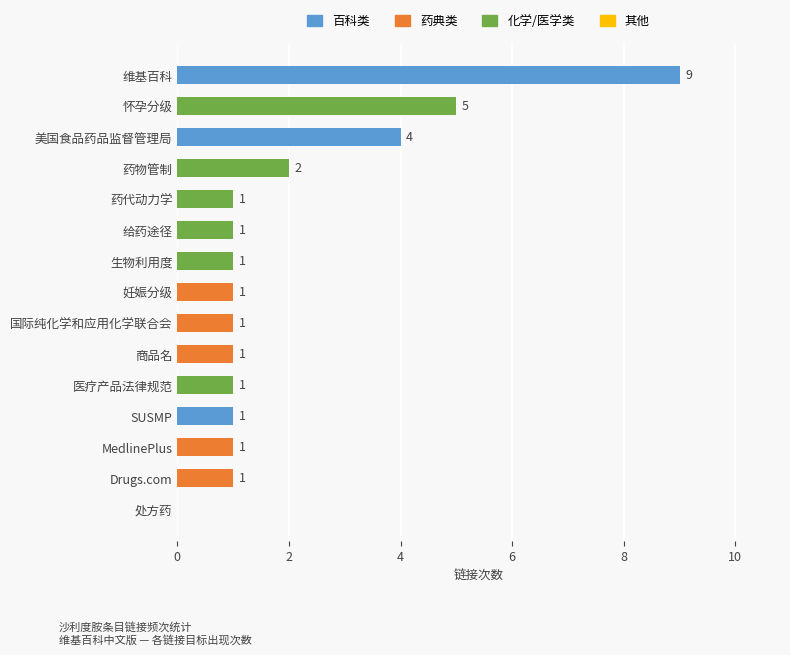

Between 医疗产品法律规范 and 处方药, which is larger?

医疗产品法律规范